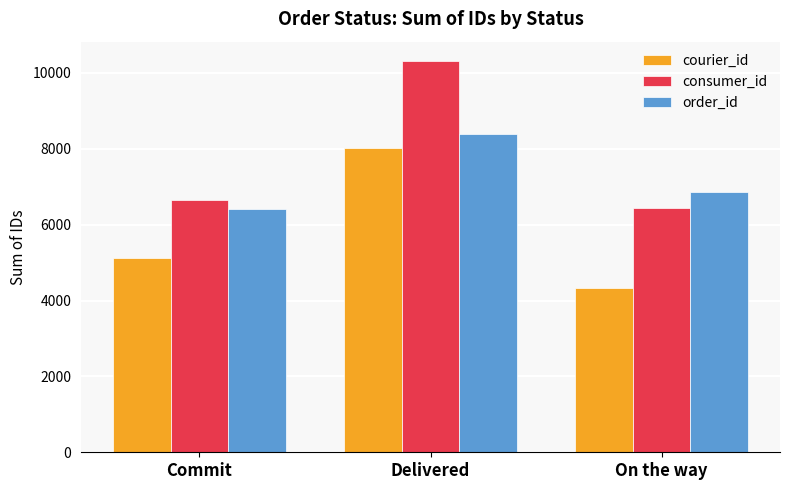

Which series changed the most between Commit and On the way?

courier_id